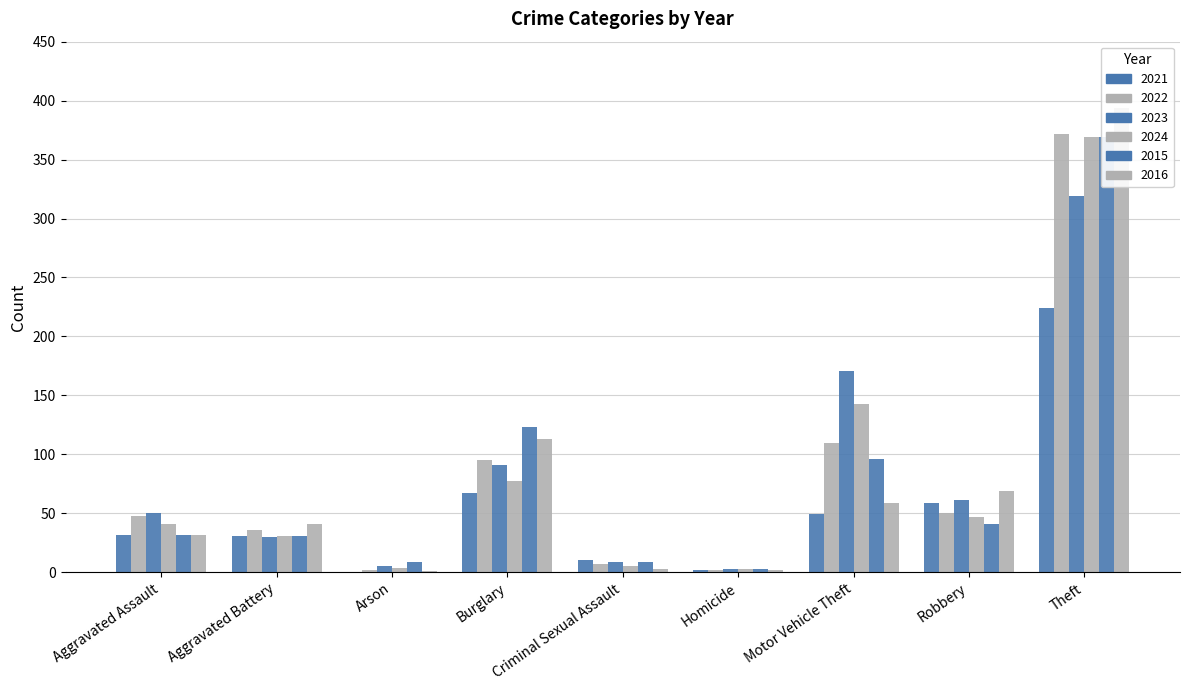

What is the sum of the 2024 values at Theft and Arson?

373